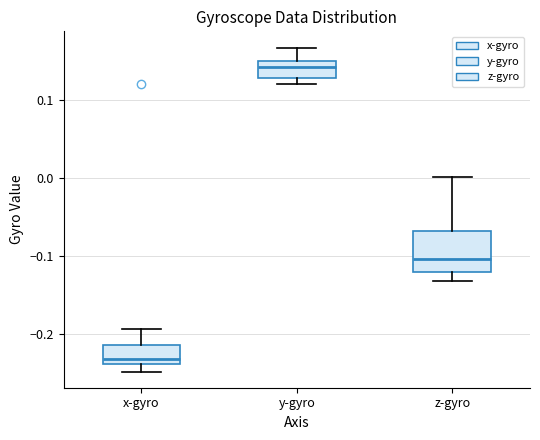

Reading left to right, read every box against the y-axis: the position of its median line, the range the box covers, and the ends of its whiskers. The values are not printed on the chart, so give them approximately, as read against the axis.

x-gyro: median -0.23, box -0.24 to -0.21, whiskers -0.25 to -0.19
y-gyro: median 0.14, box 0.13 to 0.15, whiskers 0.12 to 0.17
z-gyro: median -0.10, box -0.12 to -0.07, whiskers -0.13 to 0.00